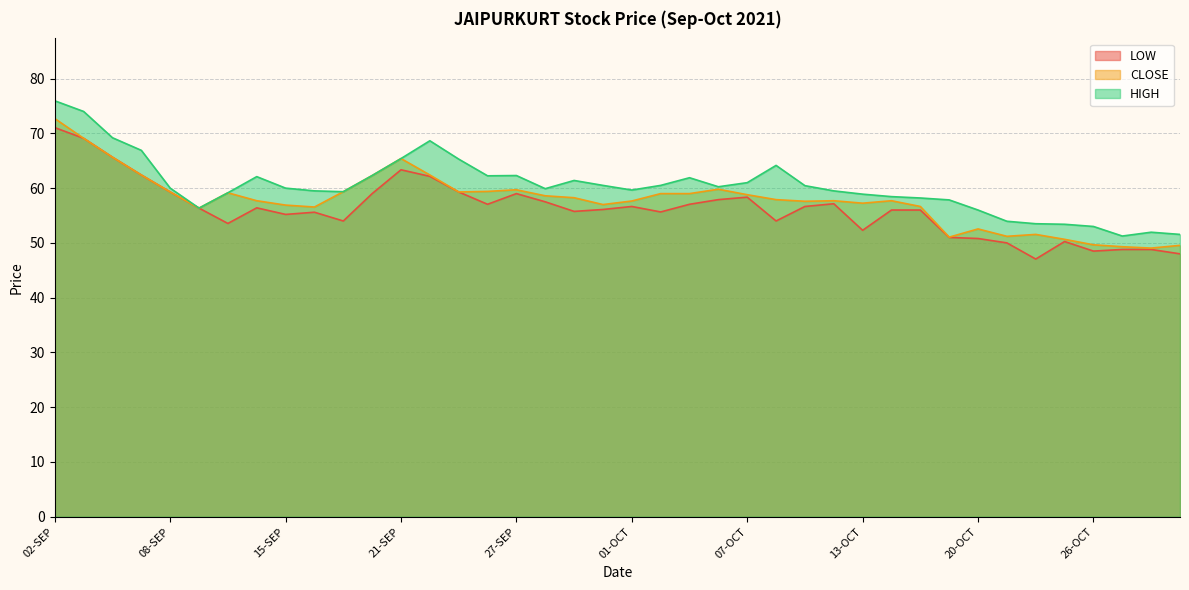

True or false: HIGH and LOW intersect in this chart.

False